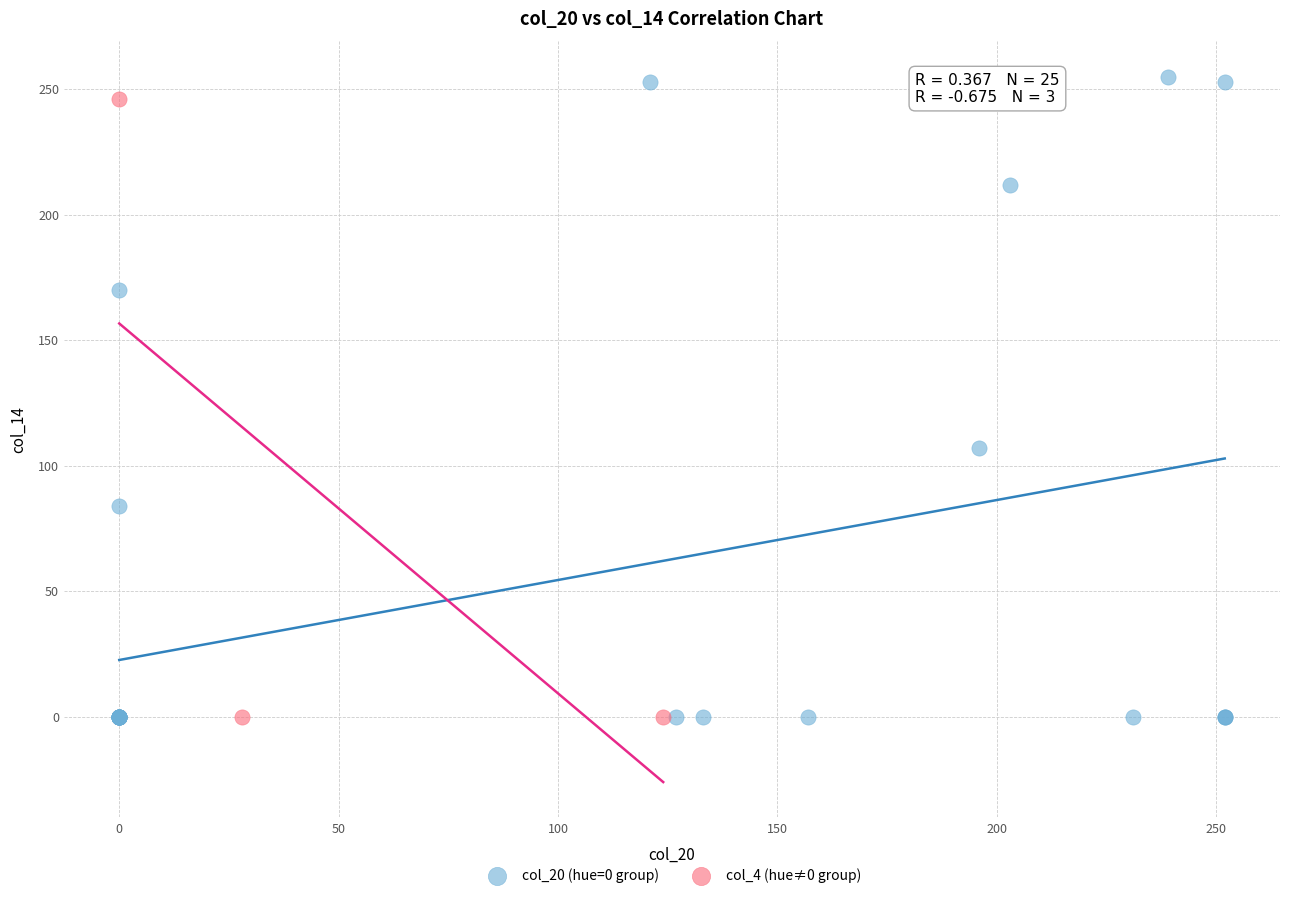

Which series has the largest Y range (max minus min)?

col_20 (hue=0 group)